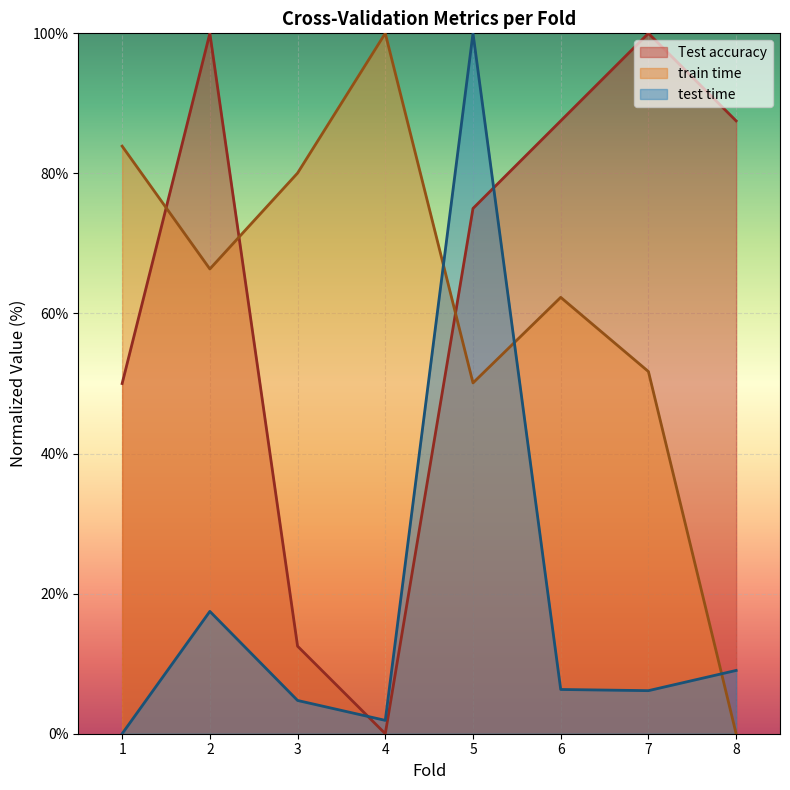

The value of Test accuracy at 6 is 87.5. True or false?

True